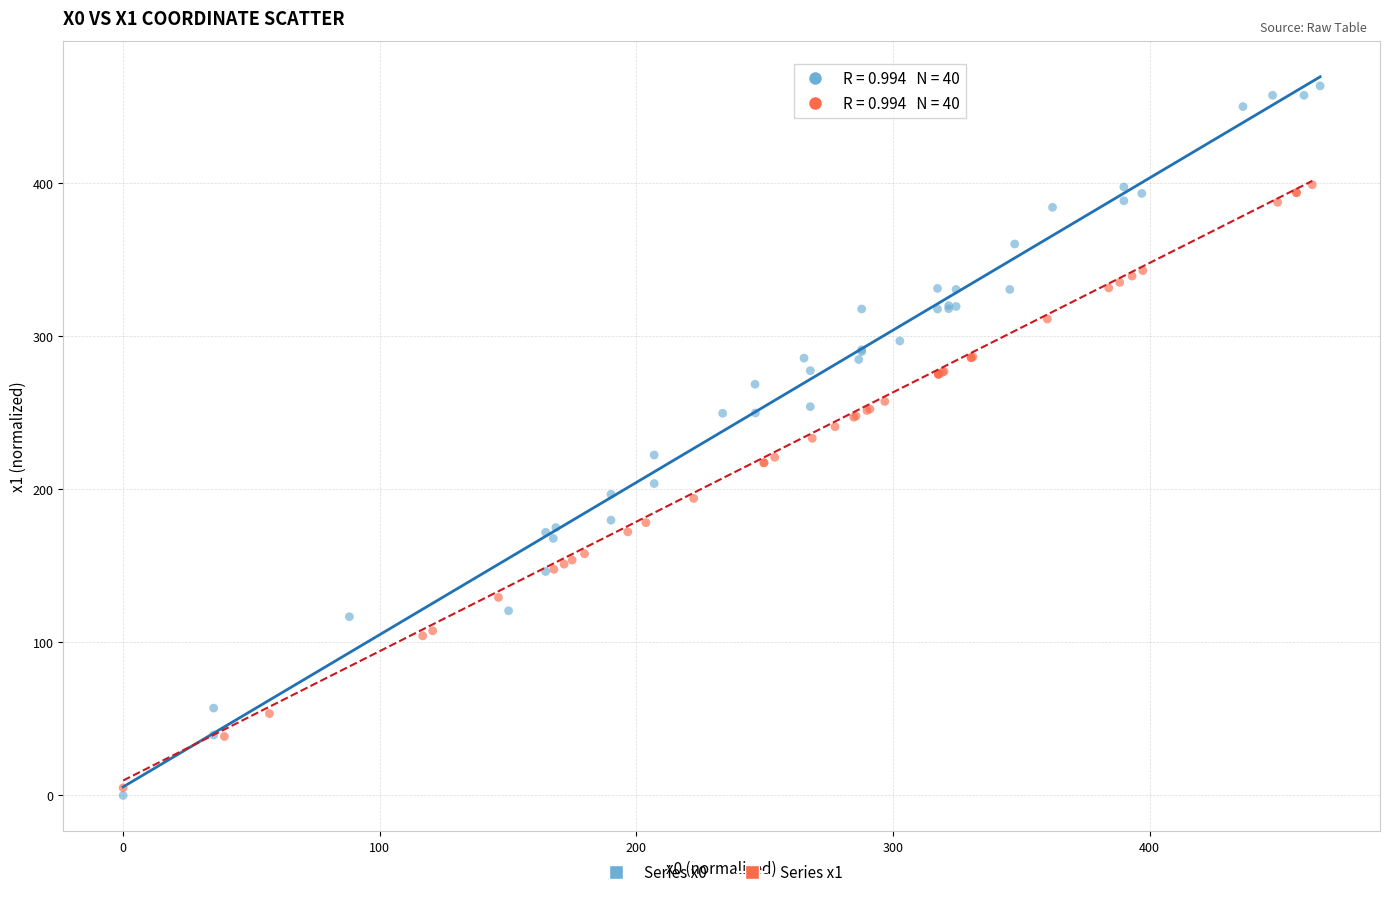

Which series reaches the maximum Y coordinate?

Series x0